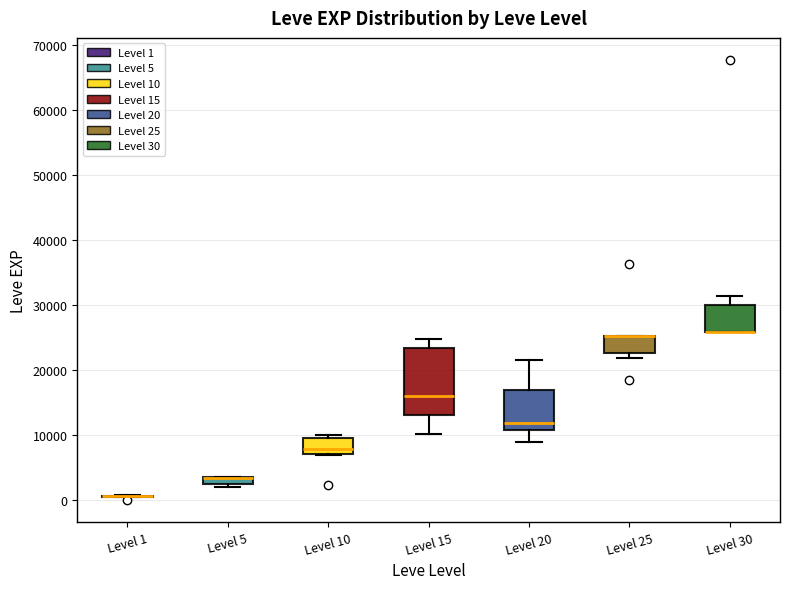

Comparing the boxes themselves (not the whiskers), which one is the tallest?

Level 15